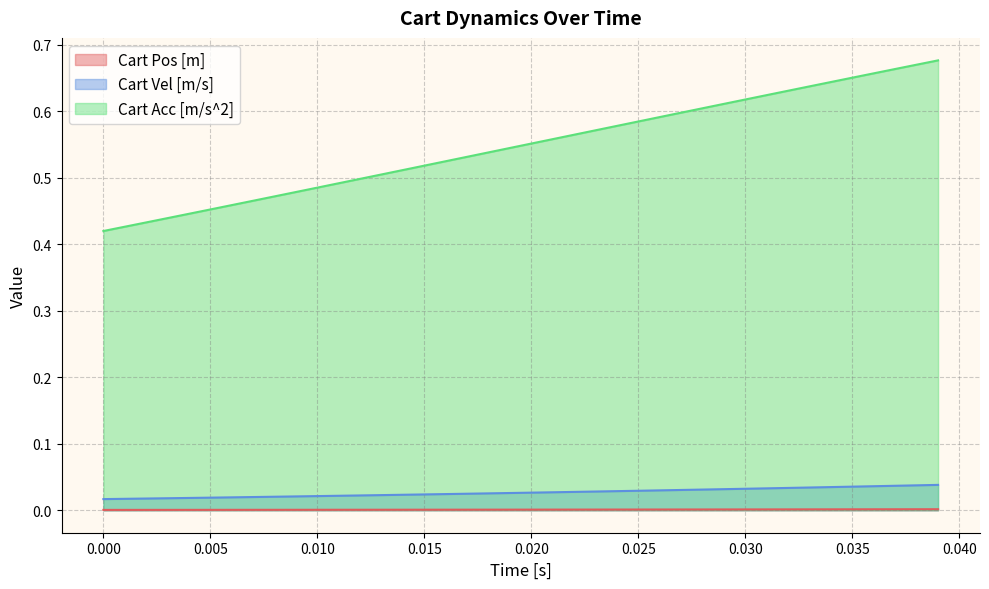

Which series has the largest total across all categories?

Cart Acc [m/s^2]